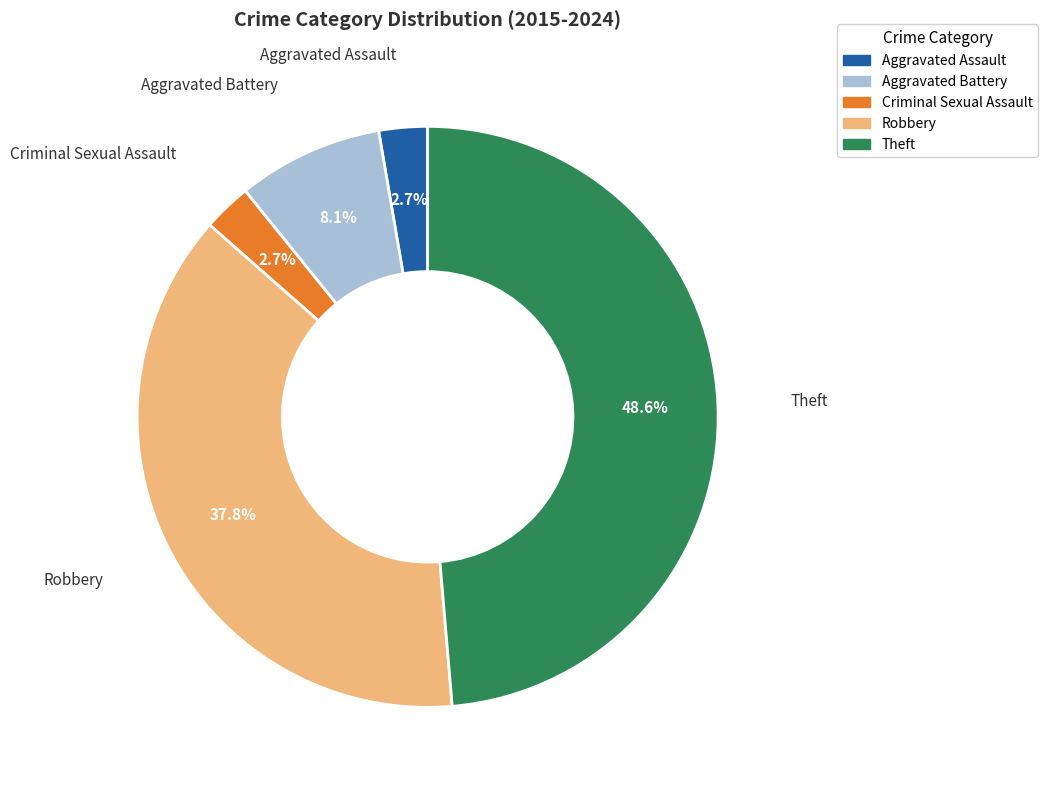

True or false: Aggravated Battery accounts for 1% of the total.

False